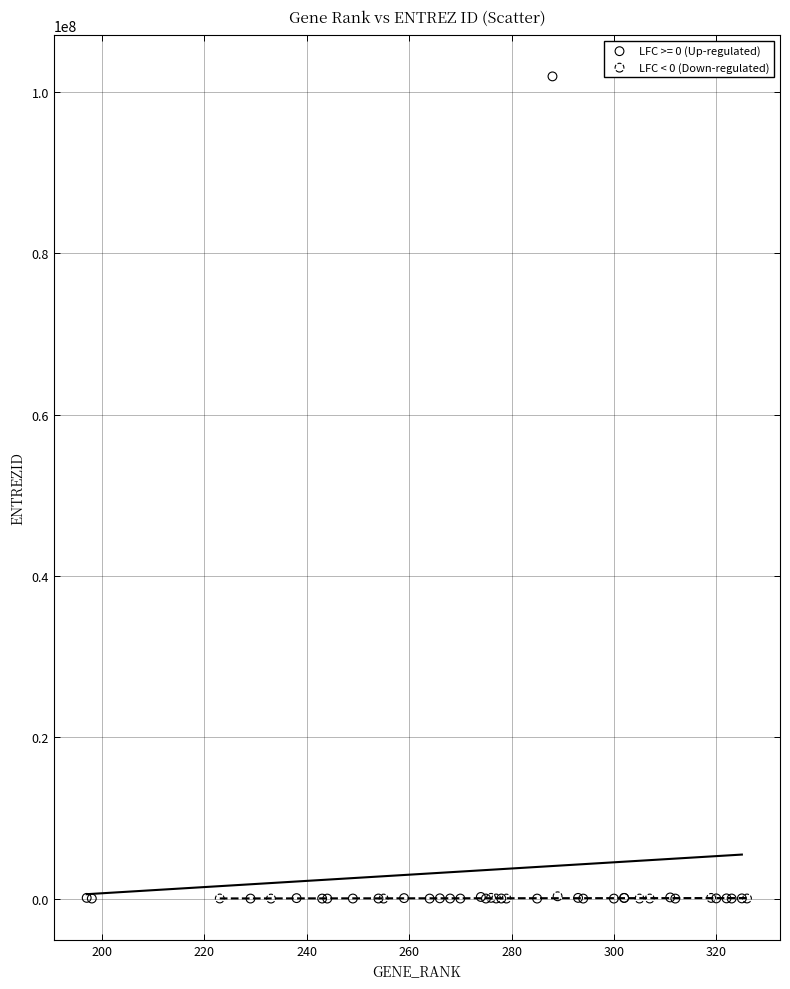

Which series has the widest spread of Y values?

LFC >= 0 (Up-regulated)